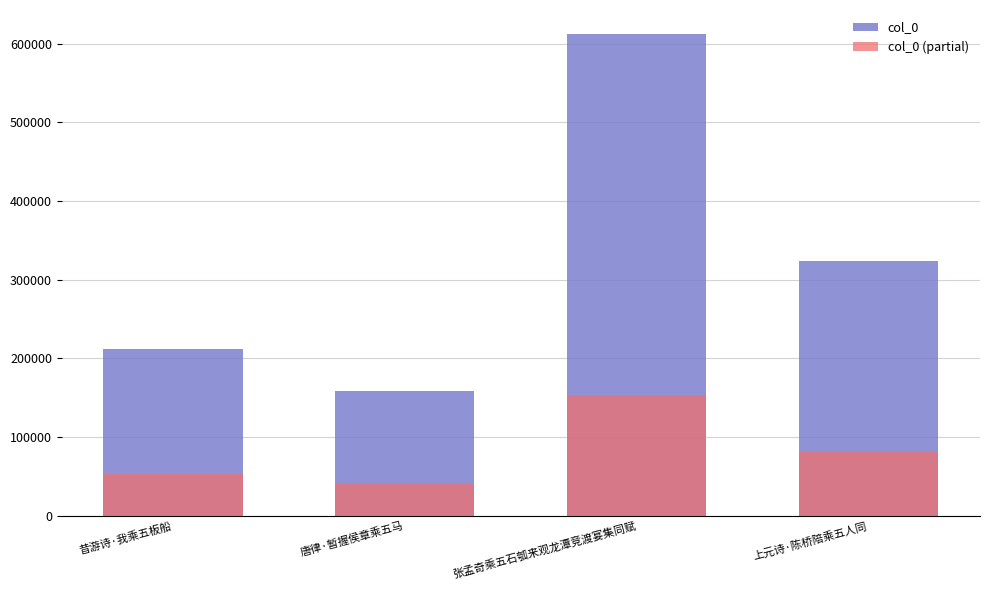

What is the sum of the col_0 (partial) values at 上元诗·陈桥陪乘五人同 and 张孟奇乘五石瓠来观龙潭竞渡宴集同赋?

233923.8